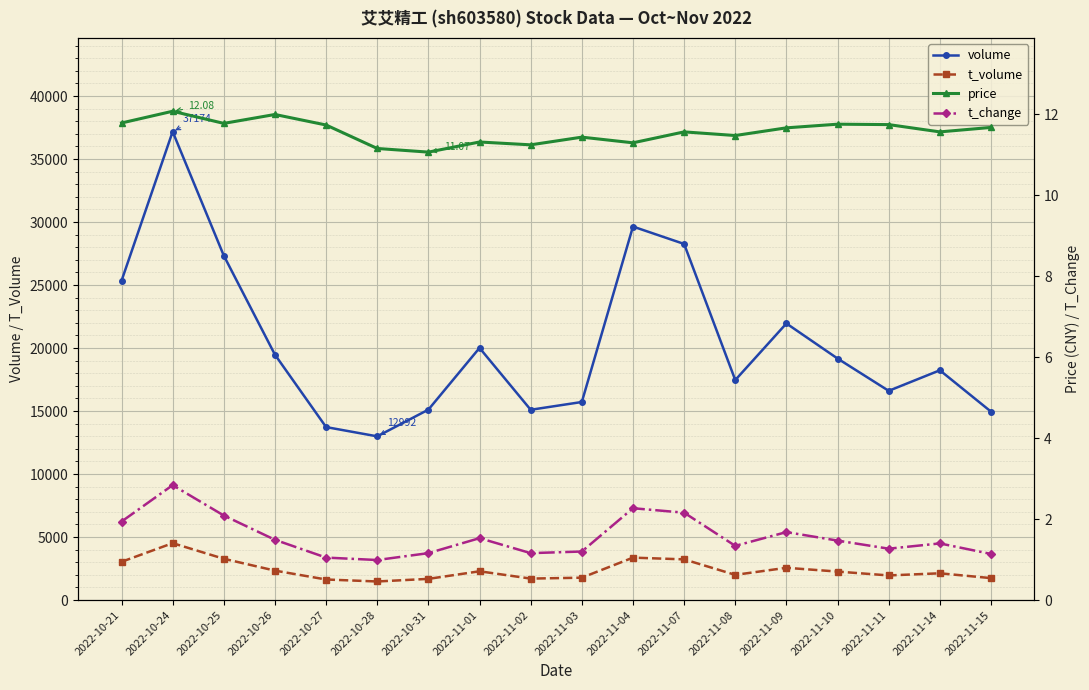

Reading right to left, extract all data points from this chart.

volume: 2022-11-15=14954.0	2022-11-14=18235.0	2022-11-11=16604.0	2022-11-10=19168.0	2022-11-09=21951.0	2022-11-08=17459.0	2022-11-07=28259.0	2022-11-04=29640.0	2022-11-03=15718.0	2022-11-02=15101.0	2022-11-01=20010.0	2022-10-31=15112.0	2022-10-28=12992.0	2022-10-27=13728.0	2022-10-26=19473.0	2022-10-25=27334.0	2022-10-24=37174.0	2022-10-21=25332.0
t_volume: 2022-11-15=1743.0	2022-11-14=2125.0	2022-11-11=1956.0	2022-11-10=2262.0	2022-11-09=2562.0	2022-11-08=2001.0	2022-11-07=3231.0	2022-11-04=3368.0	2022-11-03=1777.0	2022-11-02=1705.0	2022-11-01=2285.0	2022-10-31=1683.0	2022-10-28=1476.0	2022-10-27=1633.0	2022-10-26=2338.0	2022-10-25=3278.0	2022-10-24=4517.0	2022-10-21=3037.0
price: 2022-11-15=11.7	2022-11-14=11.6	2022-11-11=11.8	2022-11-10=11.8	2022-11-09=11.7	2022-11-08=11.5	2022-11-07=11.6	2022-11-04=11.3	2022-11-03=11.4	2022-11-02=11.2	2022-11-01=11.3	2022-10-31=11.1	2022-10-28=11.2	2022-10-27=11.7	2022-10-26=12.0	2022-10-25=11.8	2022-10-24=12.1	2022-10-21=11.8
t_change: 2022-11-15=1.1	2022-11-14=1.4	2022-11-11=1.3	2022-11-10=1.5	2022-11-09=1.7	2022-11-08=1.3	2022-11-07=2.2	2022-11-04=2.3	2022-11-03=1.2	2022-11-02=1.2	2022-11-01=1.5	2022-10-31=1.2	2022-10-28=1.0	2022-10-27=1.1	2022-10-26=1.5	2022-10-25=2.1	2022-10-24=2.8	2022-10-21=1.9